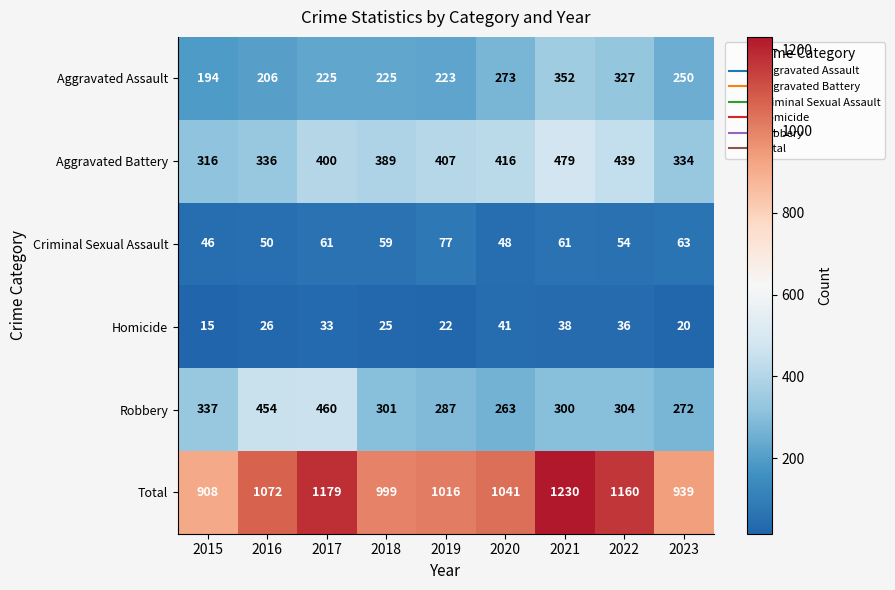

At which category is the sum across all series the highest?

2021